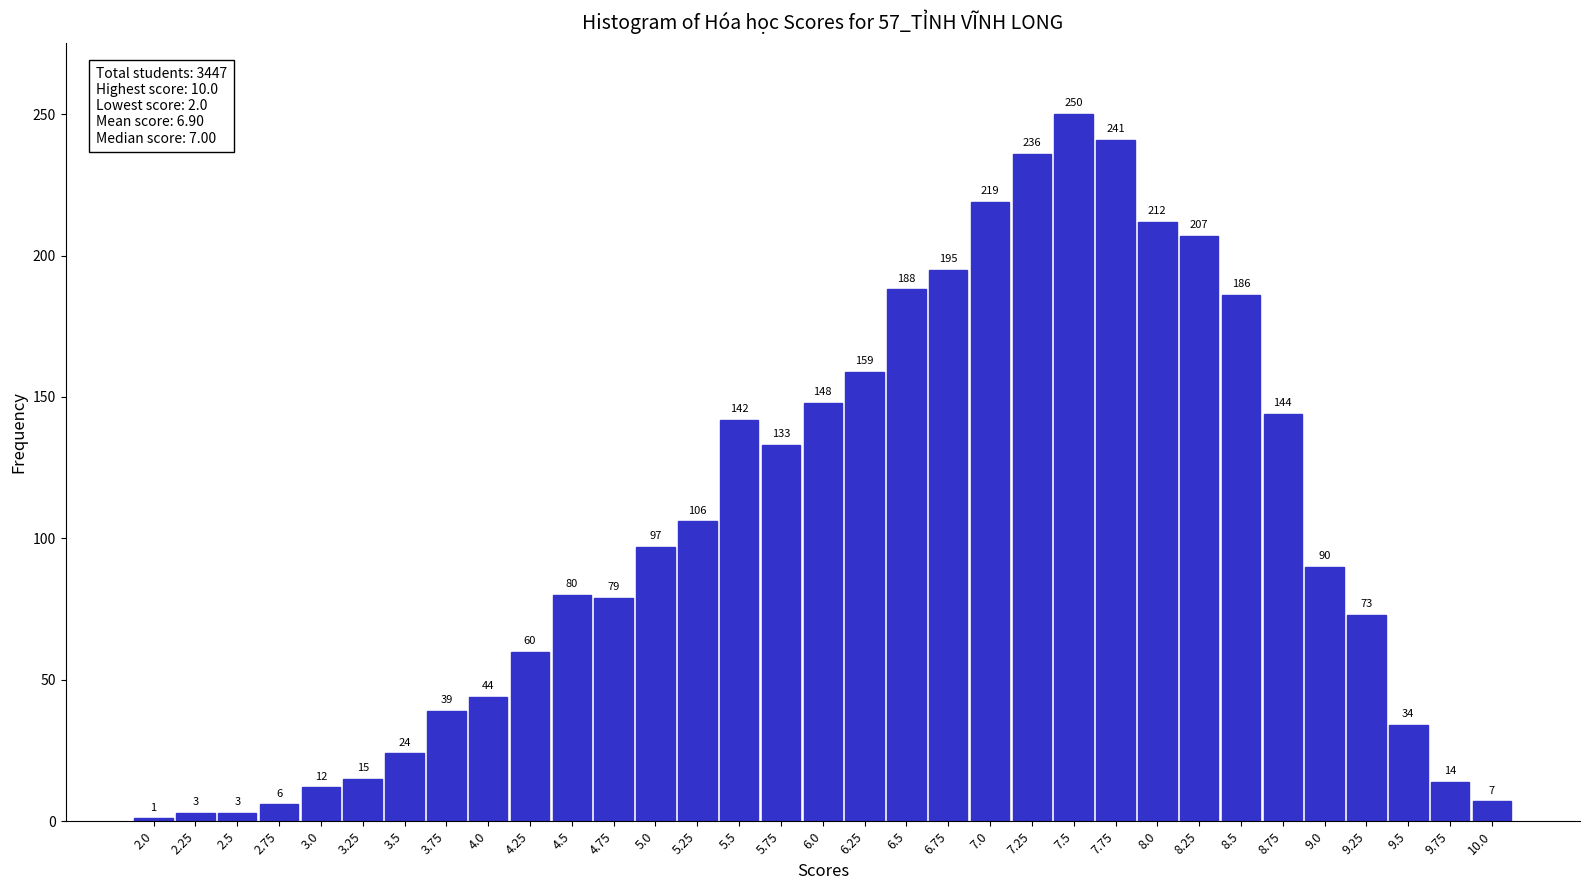

Reading left to right, extract all data points from this chart.

2.0=1	2.25=3	2.5=3	2.75=6	3.0=12	3.25=15	3.5=24	3.75=39	4.0=44	4.25=60	4.5=80	4.75=79	5.0=97	5.25=106	5.5=142	5.75=133	6.0=148	6.25=159	6.5=188	6.75=195	7.0=219	7.25=236	7.5=250	7.75=241	8.0=212	8.25=207	8.5=186	8.75=144	9.0=90	9.25=73	9.5=34	9.75=14	10.0=7